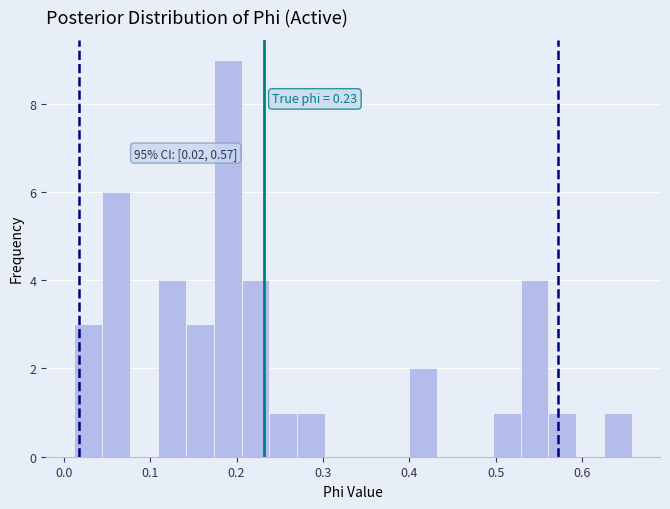

Read against the x-axis, roughly where is the centre of the tallest bar?

0.19